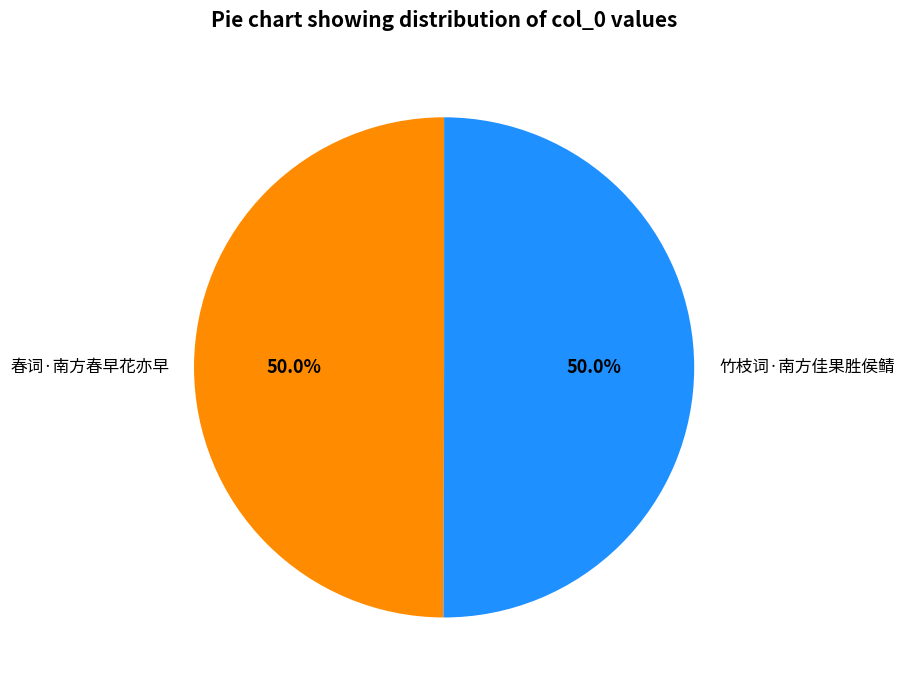

To the nearest percent, what percentage of the pie is 竹枝词·南方佳果胜侯鲭?

50%